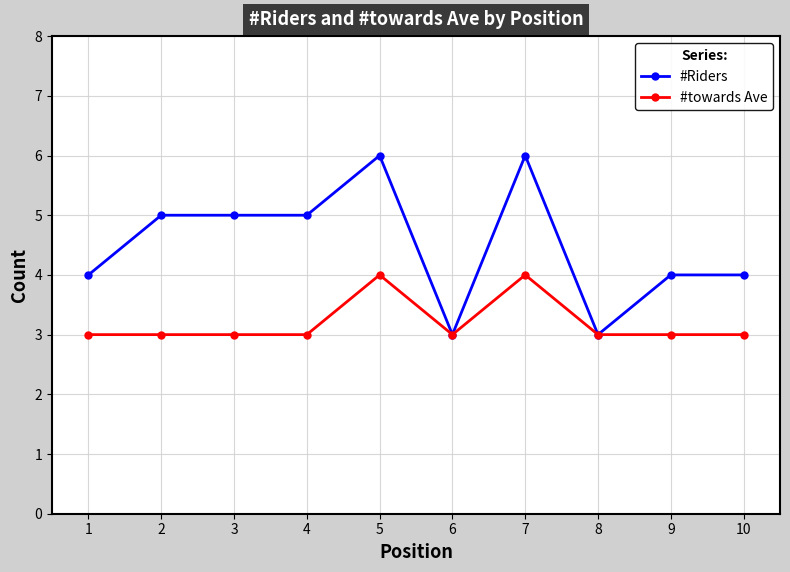

The #towards Ave series shows 3 at 10. True or false?

True